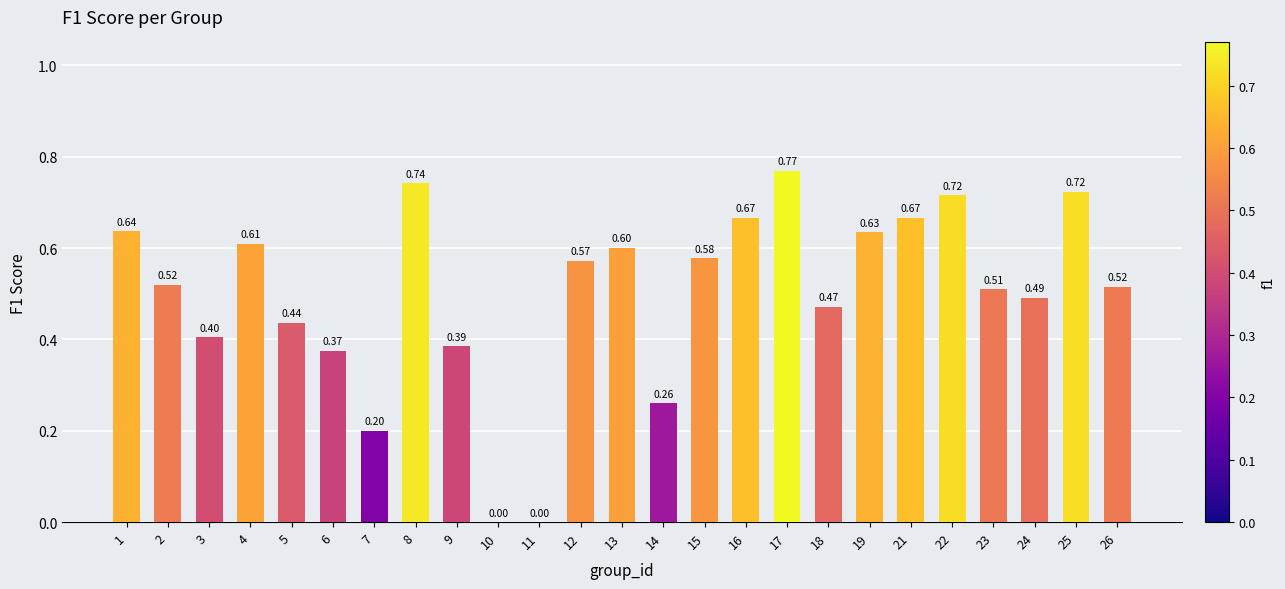

What is the sum of the values at 16 and 23?

1.2